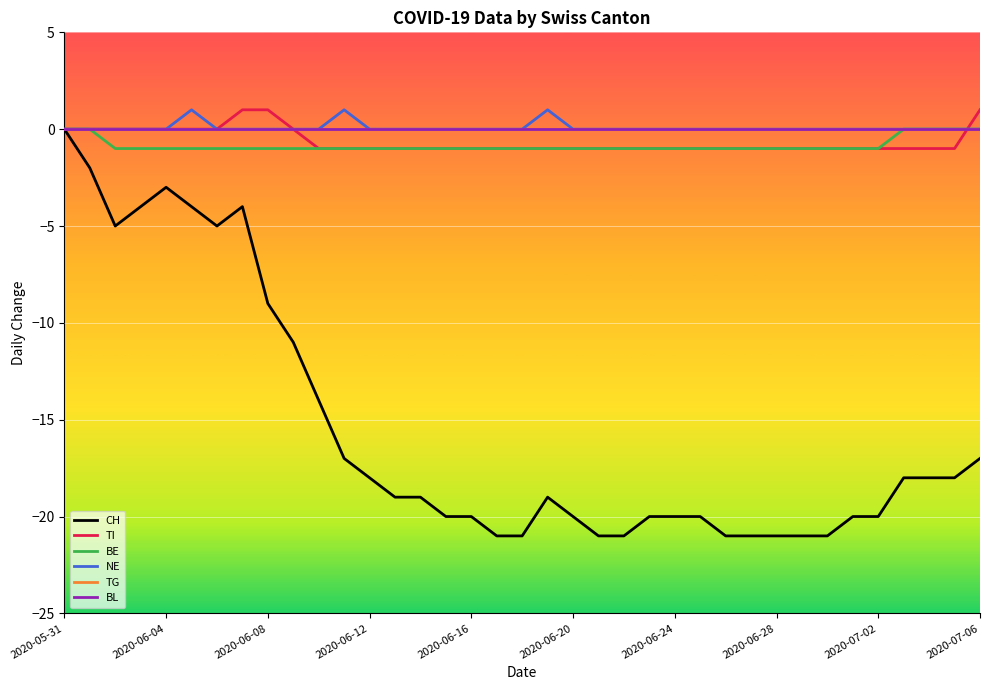

Is this an area chart (filled region under the line)?

No